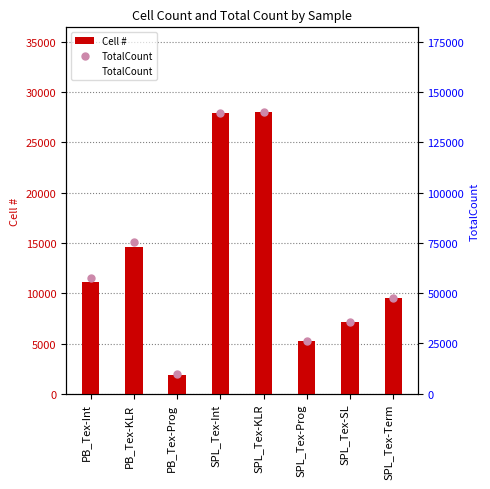

True or false: Cell # has a value of 1902.0 at PB_Tex-Prog.

True